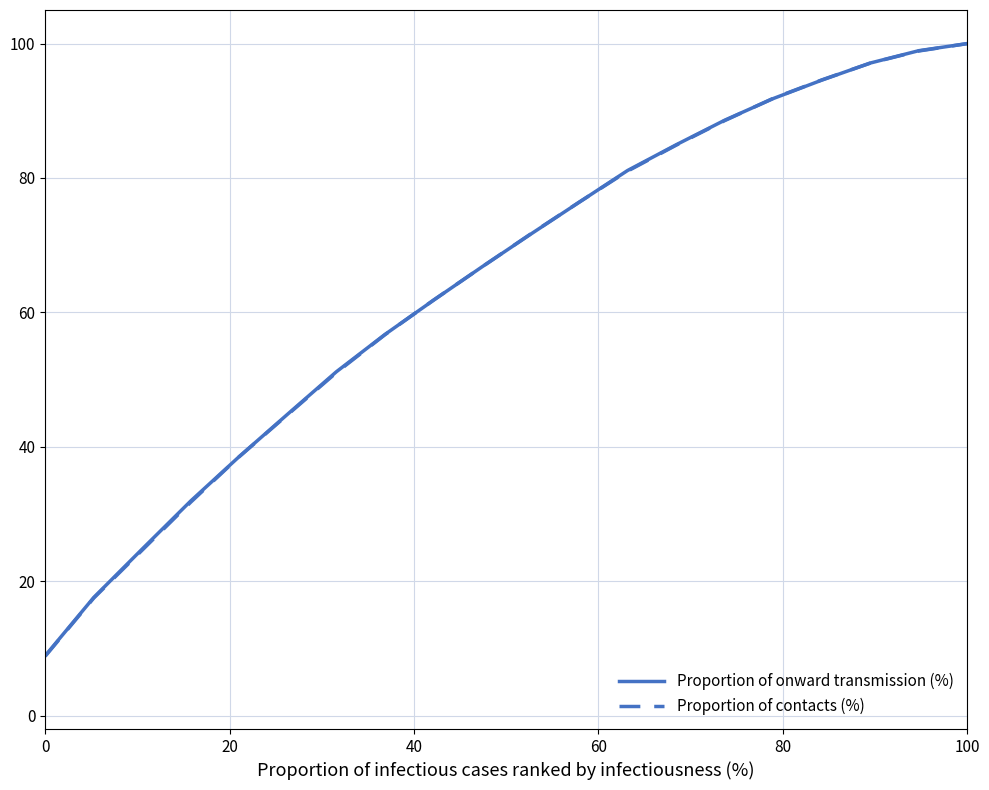

Reading left to right, transcribe all the data shown in this chart.

Proportion of onward transmission (%): 8.9	17.6	24.8	31.9	38.6	44.9	51.2	56.7	61.8	66.8	71.6	76.4	81.1	84.9	88.6	91.8	94.6	97.1	98.9	100.0
Proportion of contacts (%): 8.8	17.5	24.6	31.8	38.5	44.8	51.0	56.7	61.8	66.8	71.7	76.4	81.0	84.9	88.5	91.9	94.6	97.1	98.9	100.0